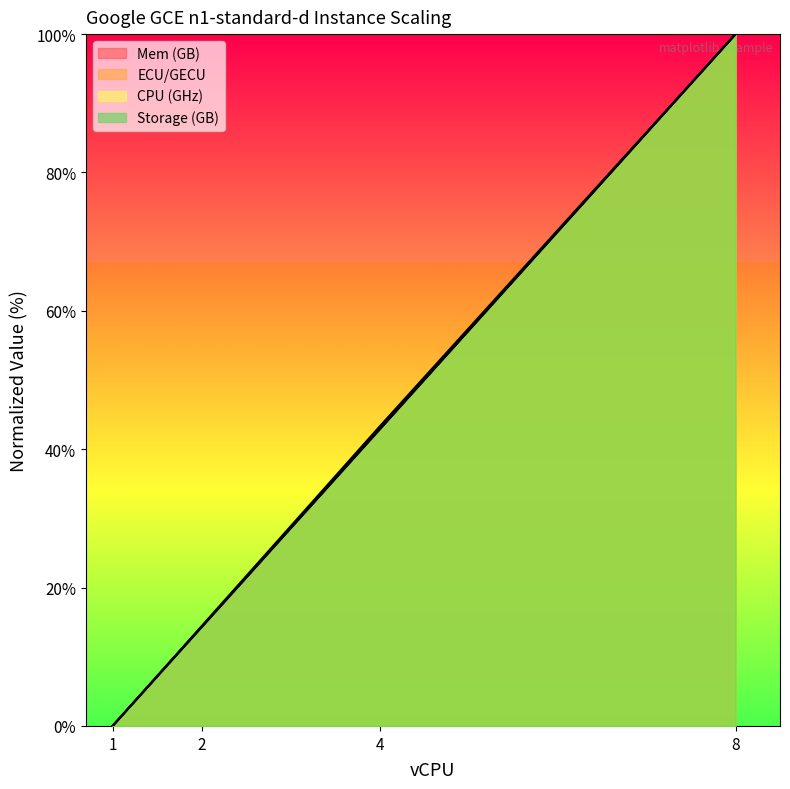

True or false: ECU/GECU and Storage (GB) intersect in this chart.

False